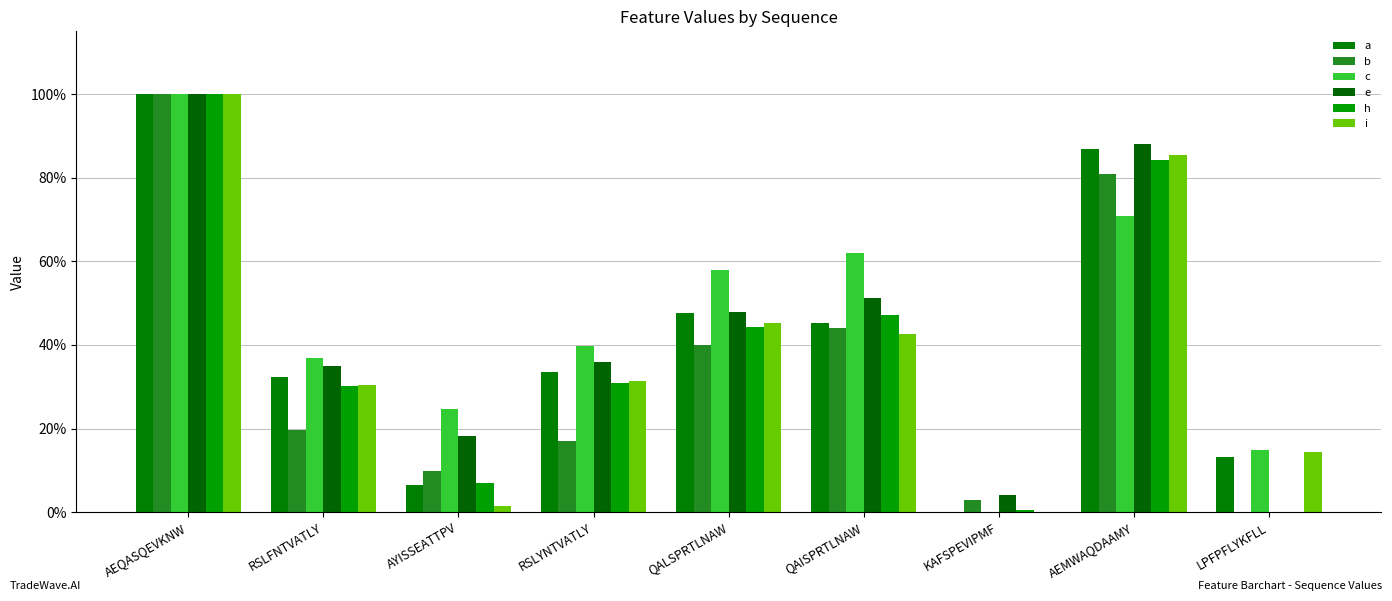

What value does the i series have at QALSPRTLNAW?

0.5